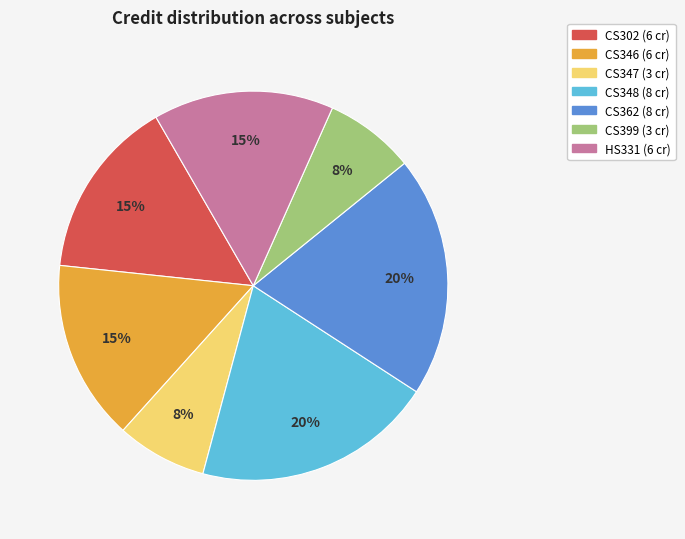

Is the sum of CS399 and CS302 greater than half?

No